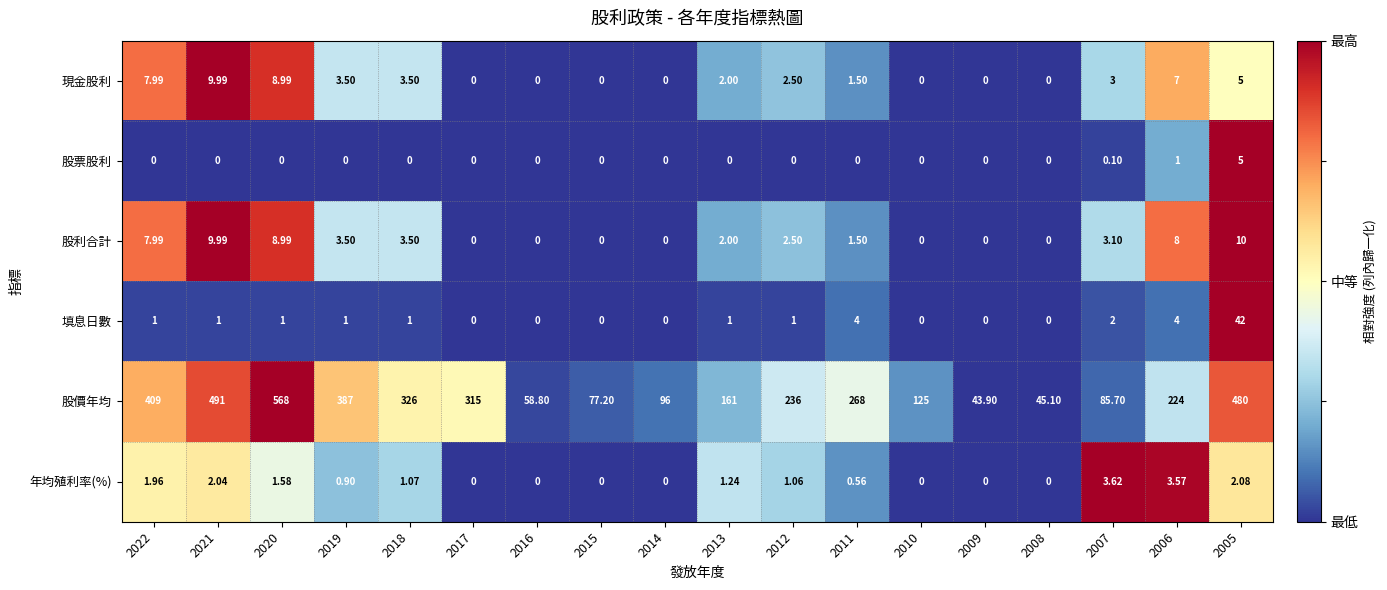

Between 2013 and 2009, which series saw the biggest shift?

股價年均